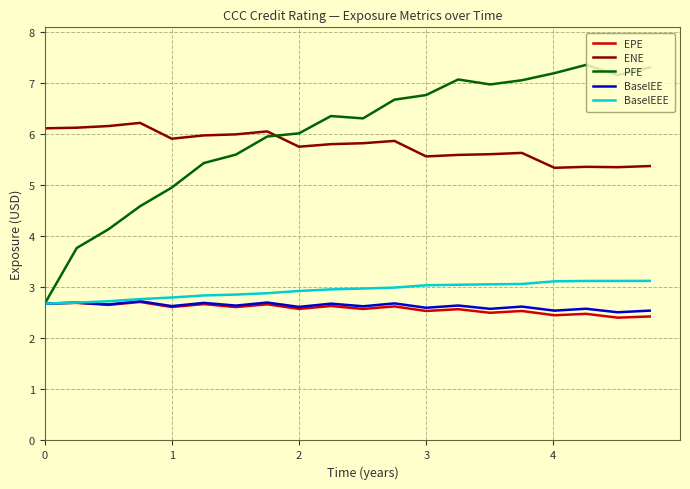

What is the minimum value for BaselEE?

2.5